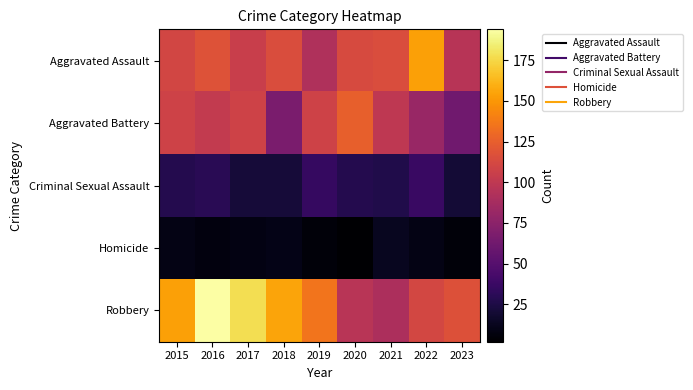

At which category is the sum across all series the highest?

2016